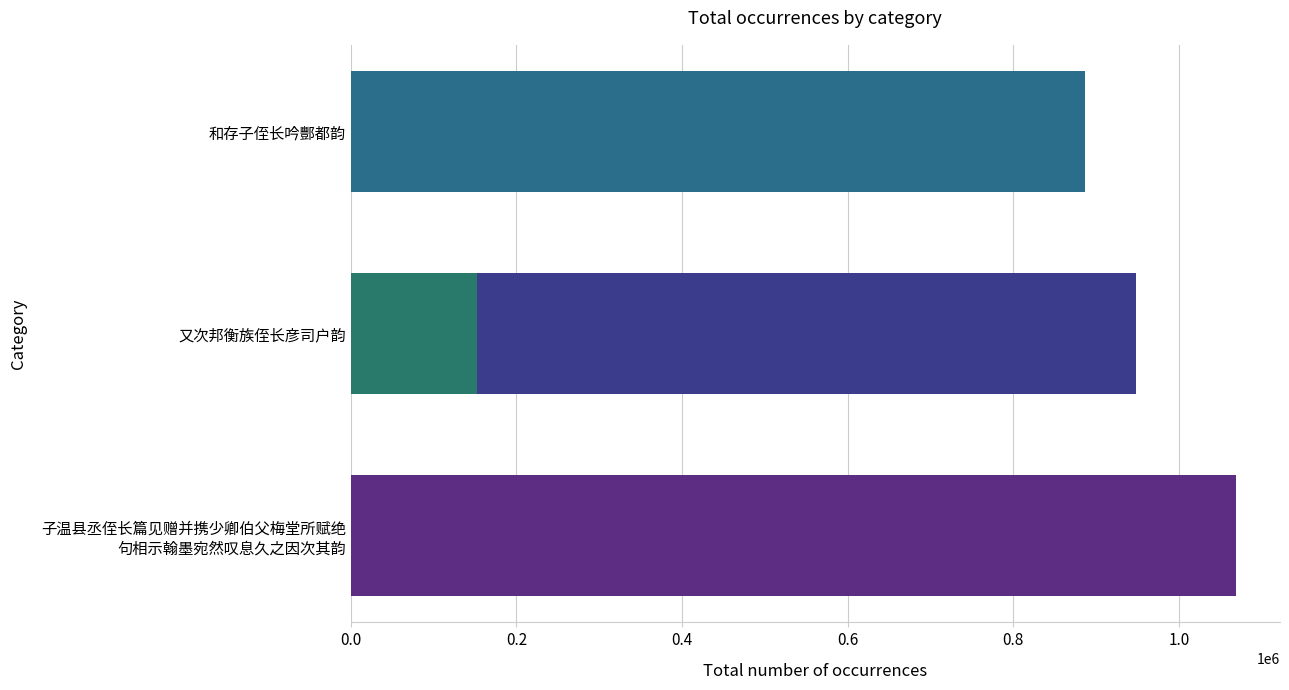

What is the sum of all values?

3056136